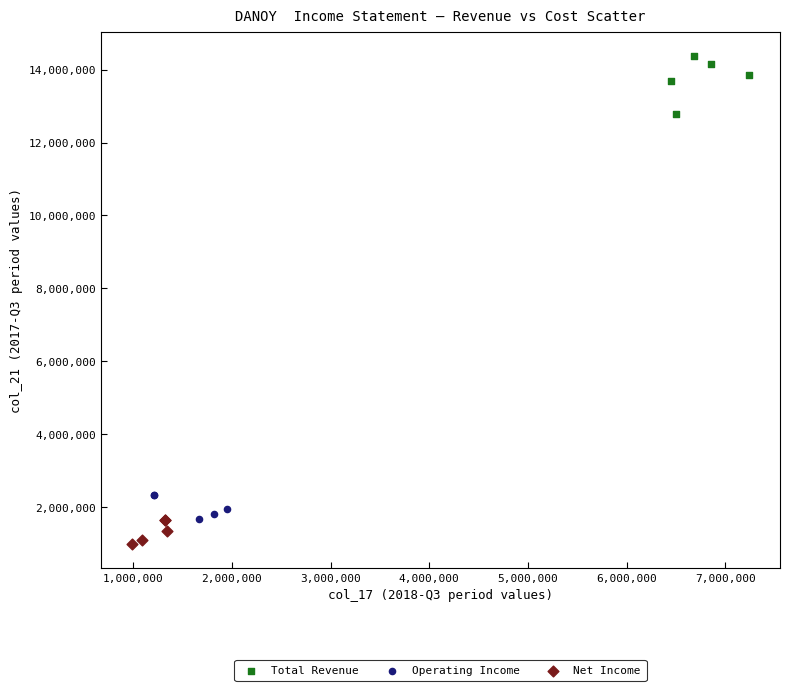

Which series contains the lowest Y value?

Net Income